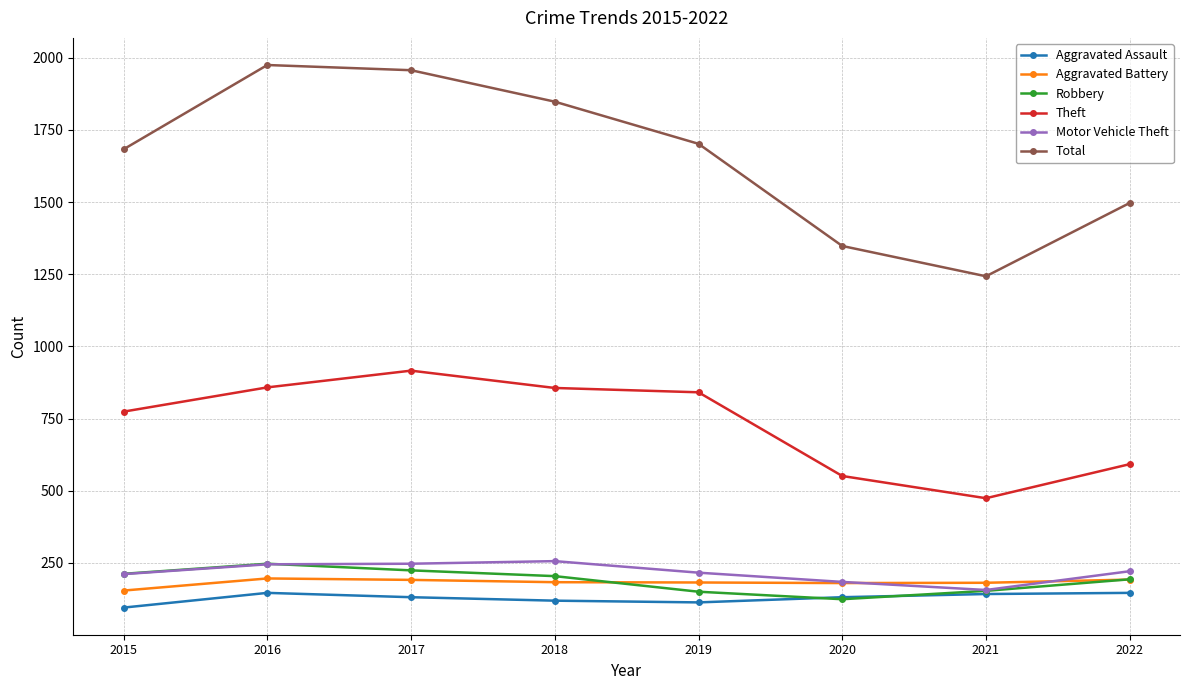

Count the number of data series in this chart.

6